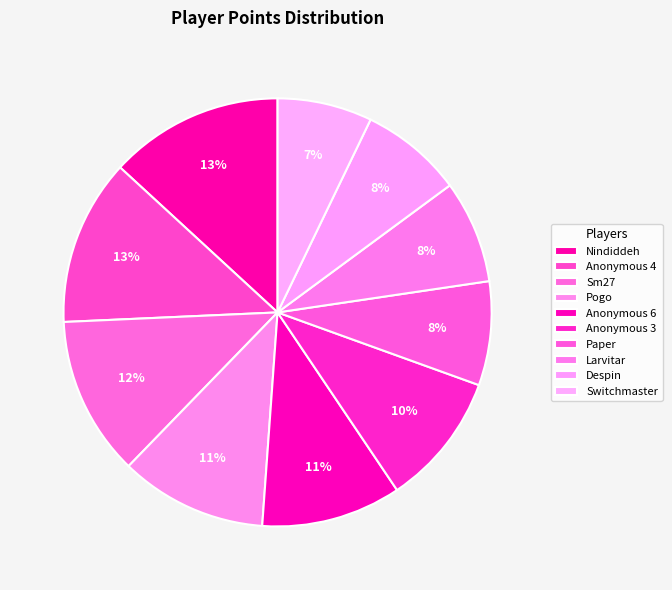

Is there a majority slice in this chart?

No